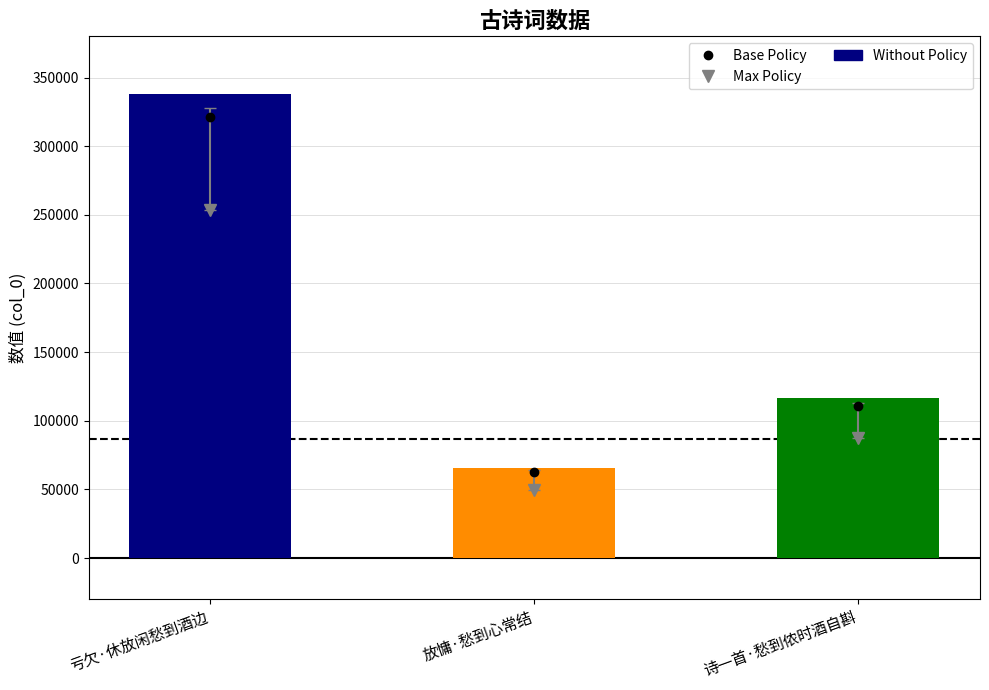

Are the bars horizontal?

No